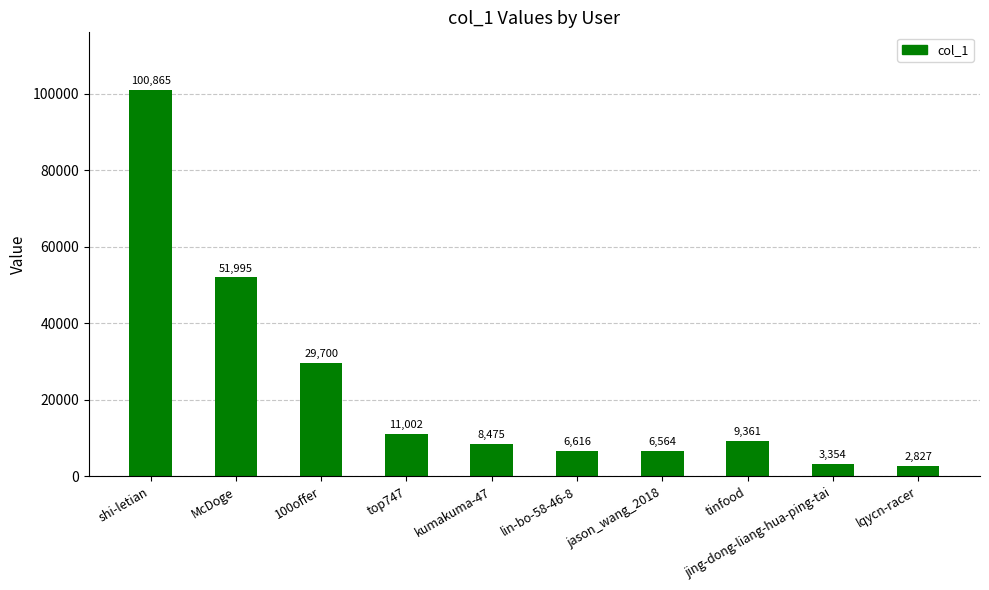

Rank the categories by value from lowest to highest.

lqycn-racer, jing-dong-liang-hua-ping-tai, jason_wang_2018, lin-bo-58-46-8, kumakuma-47, tinfood, top747, 100offer, McDoge, shi-letian